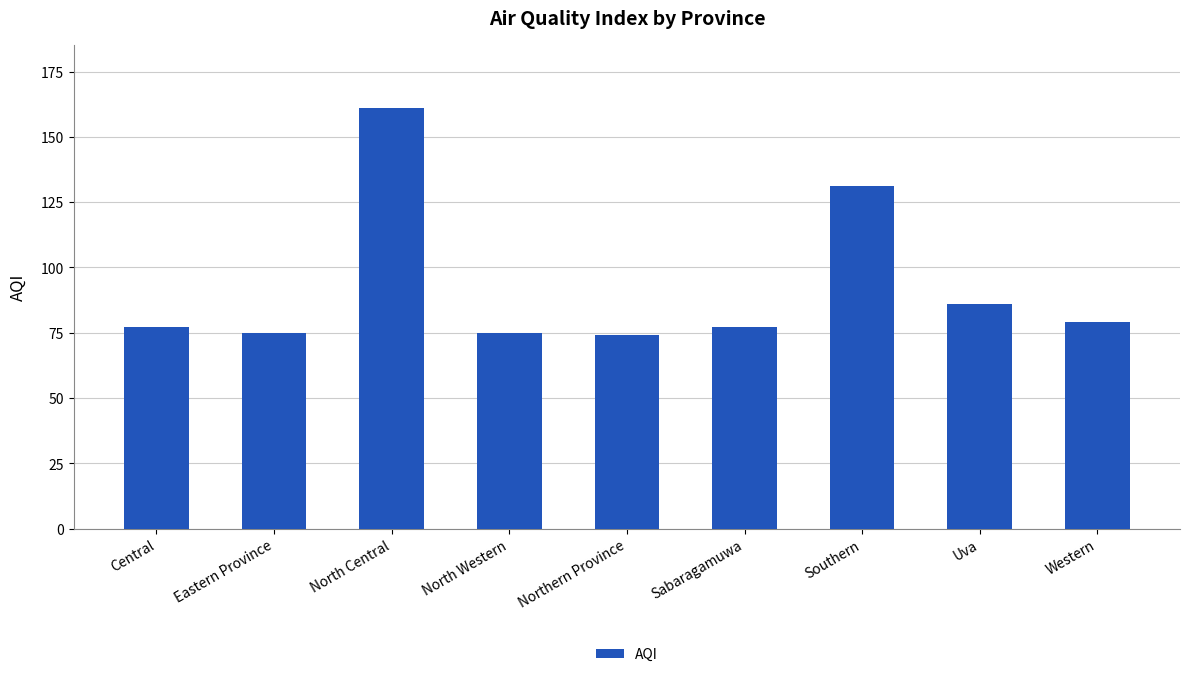

Is it true that the value at Southern is 131?

True